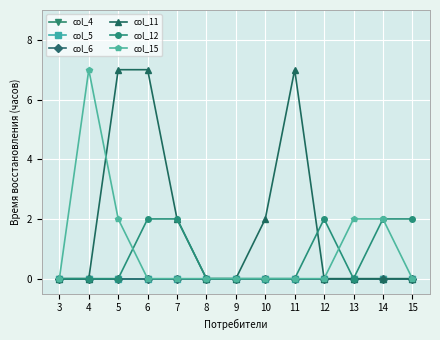

True or false: col_11 and col_5 cross at least once.

False